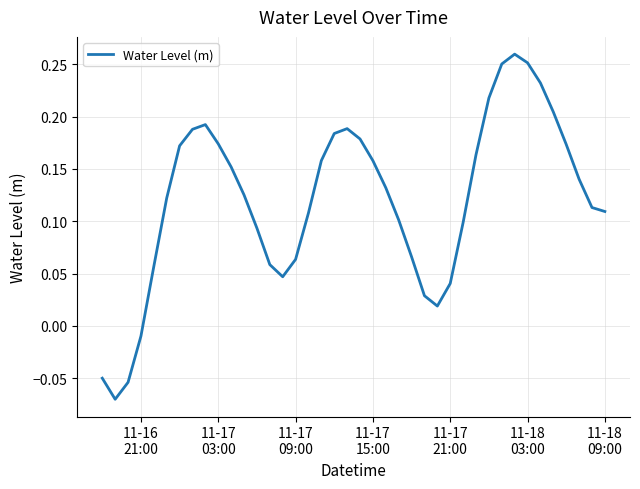

What is the average value?

0.1